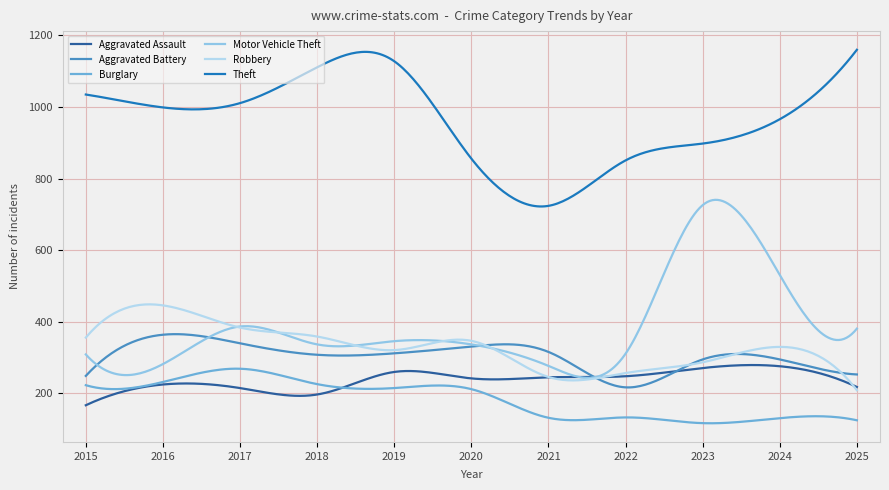

True or false: Theft and Motor Vehicle Theft cross at least once.

False